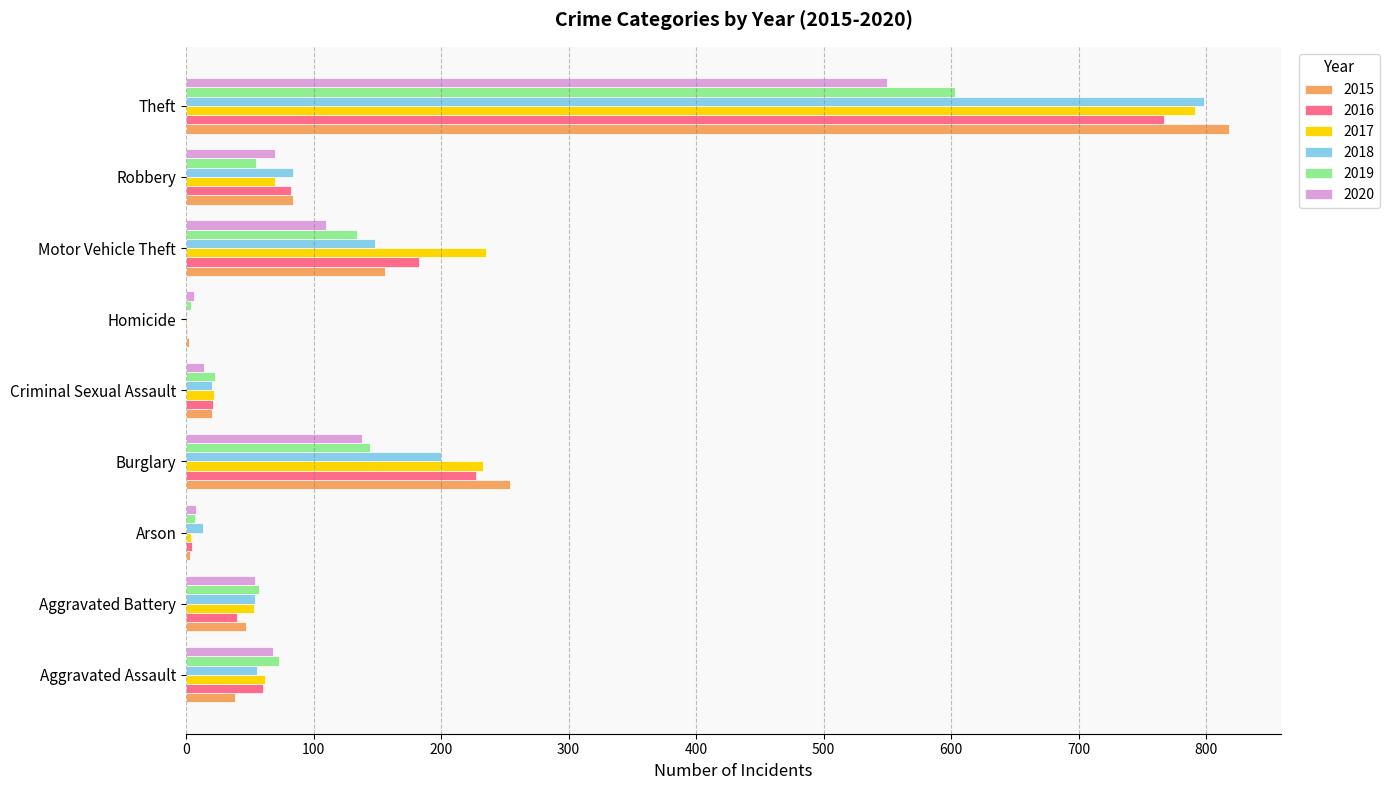

Which label corresponds to the largest value in the chart?

Theft